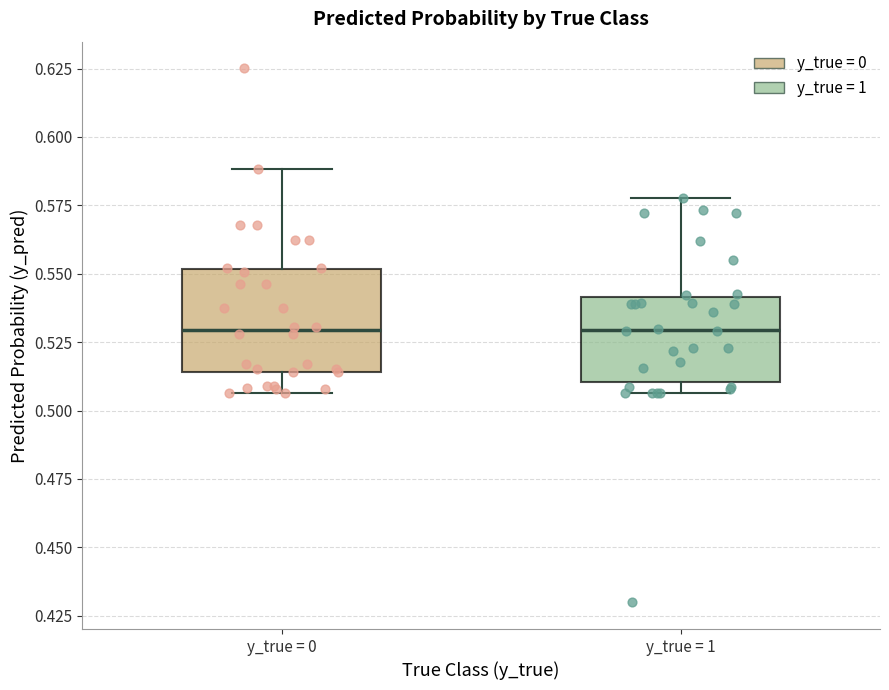

Comparing the boxes themselves (not the whiskers), which one is the tallest?

y_true = 0